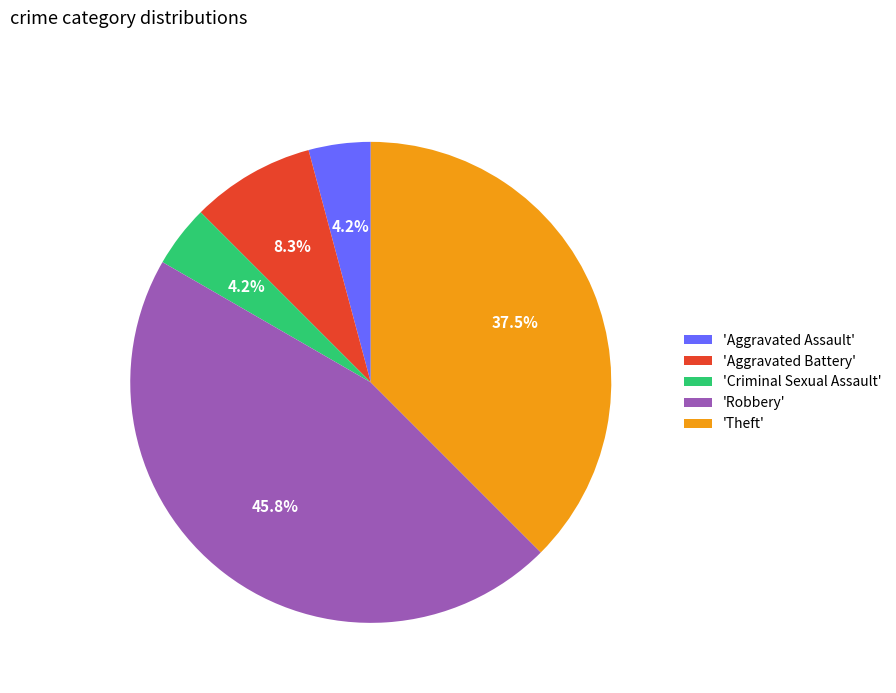

Which has a higher value, 'Aggravated Assault' or 'Aggravated Battery'?

'Aggravated Battery'